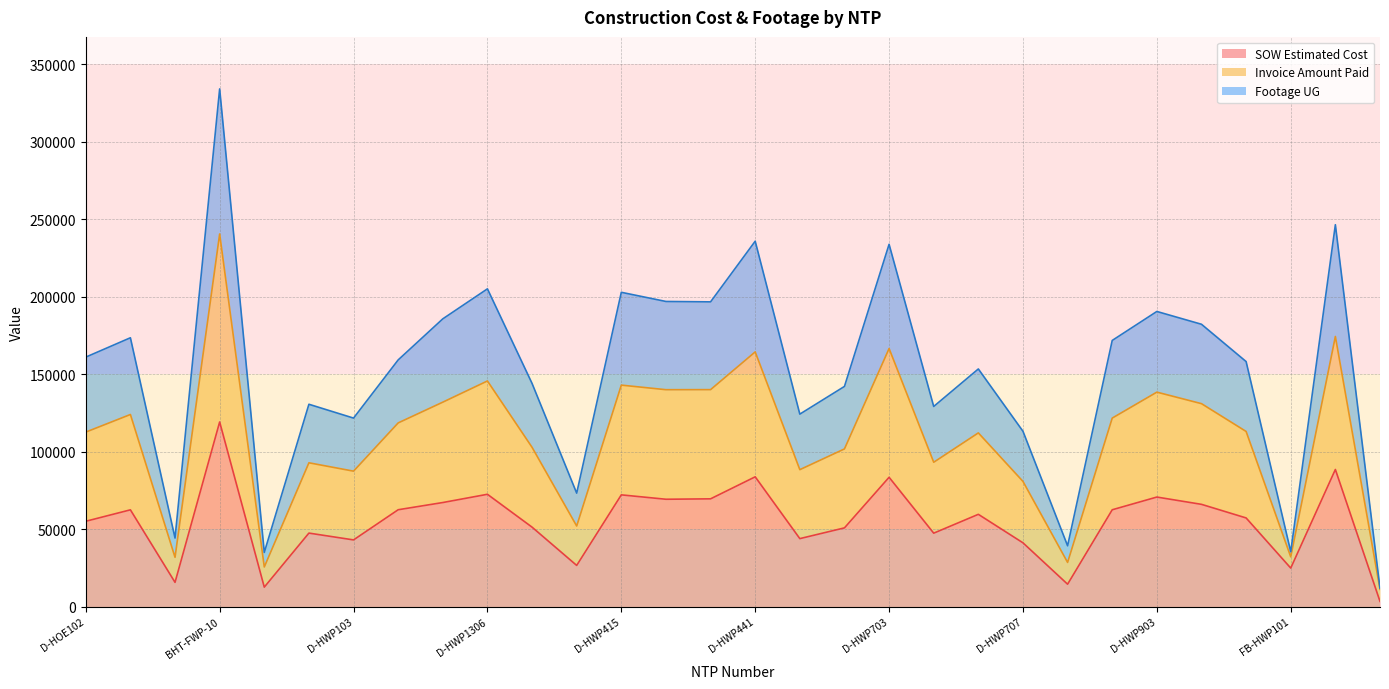

What is the difference between the highest and lowest values at D-HWP706?

93755.5